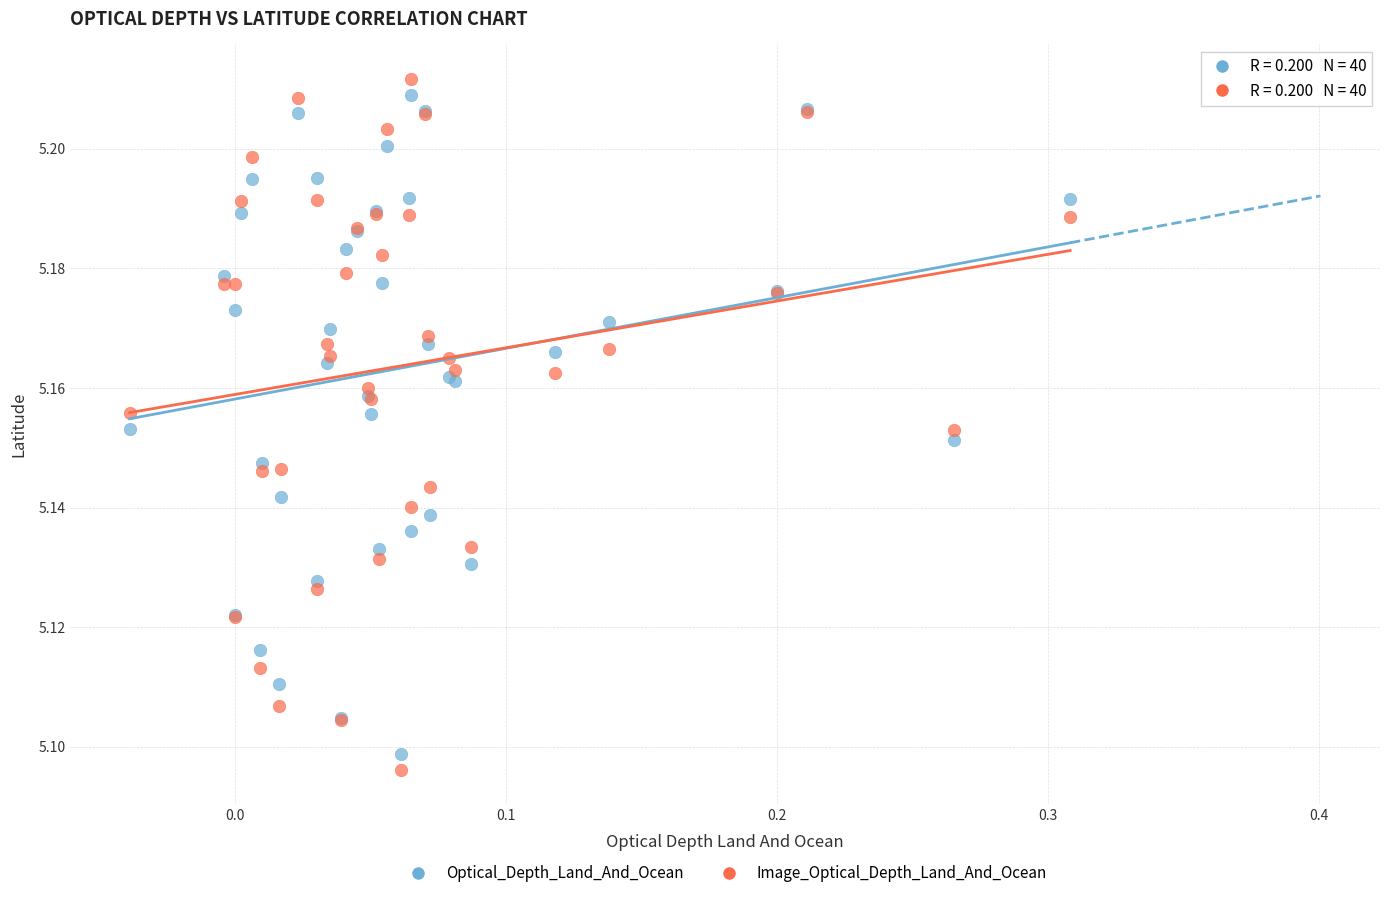

Which series reaches the minimum Y coordinate?

Image_Optical_Depth_Land_And_Ocean